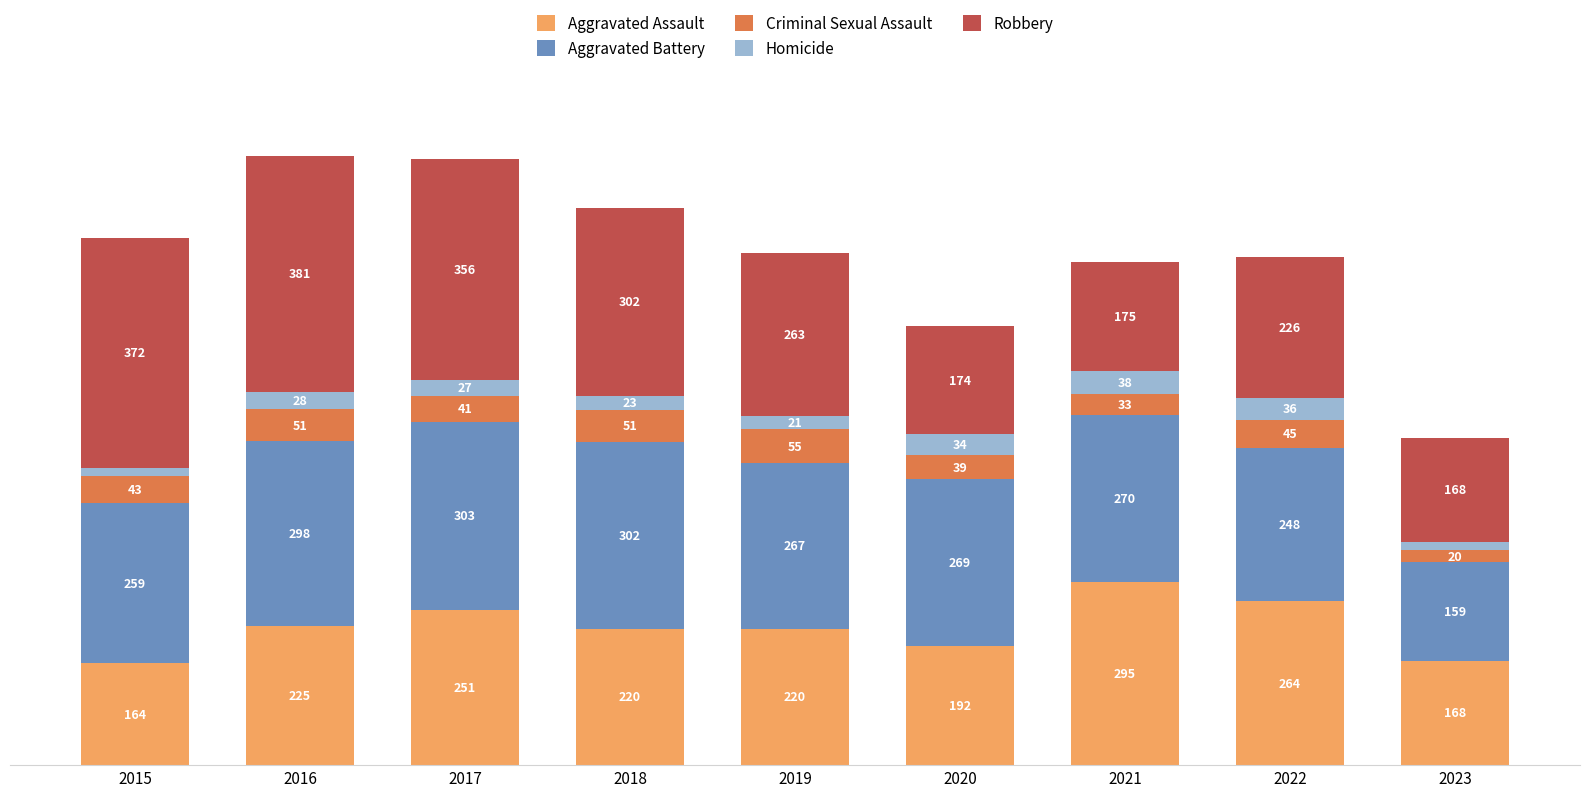

Rank the categories by Robbery value from highest to lowest.

2016, 2015, 2017, 2018, 2019, 2022, 2021, 2020, 2023